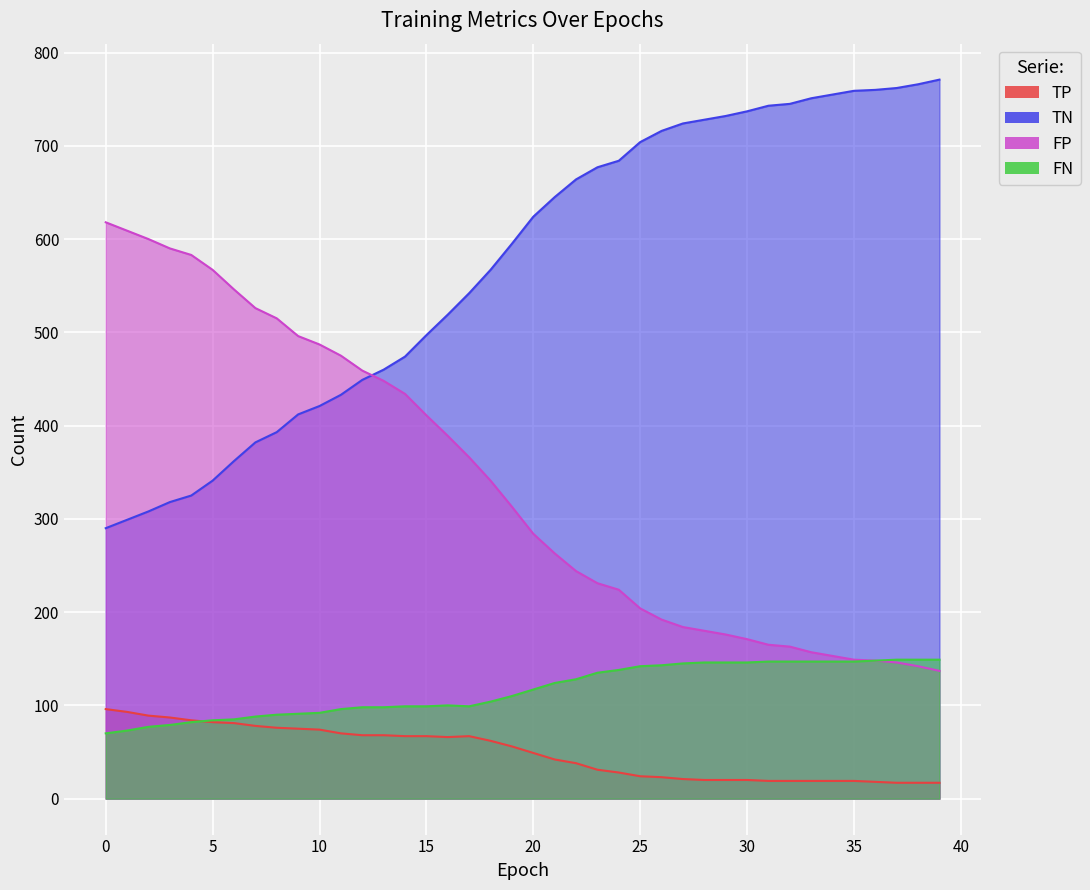

True or false: FN has more than 0 points higher than both neighbors.

True